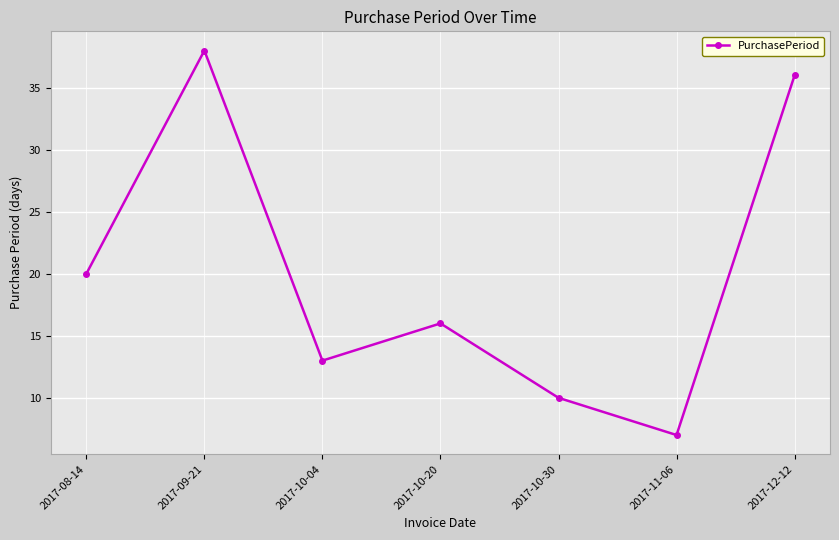

Reading left to right, what are all the values shown in this chart?

2017-08-14=20	2017-09-21=38	2017-10-04=13	2017-10-20=16	2017-10-30=10	2017-11-06=7	2017-12-12=36